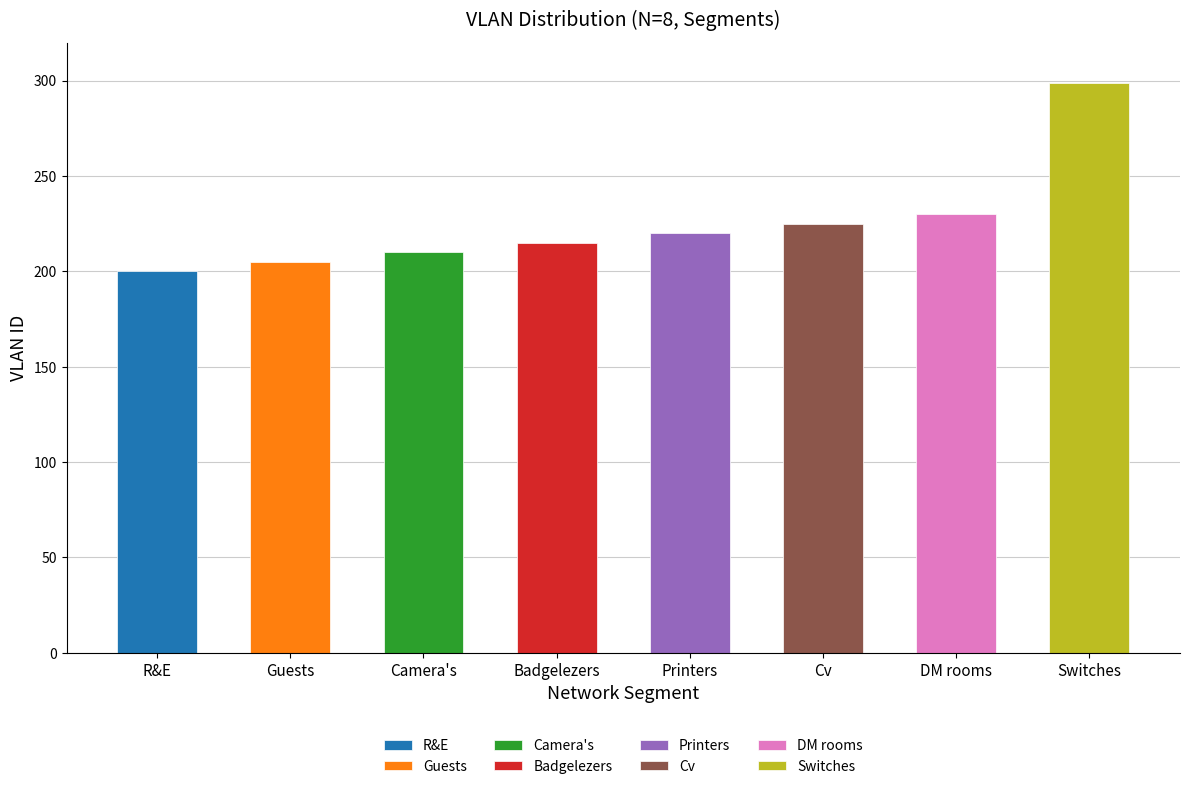

The value at Printers is 220. True or false?

True